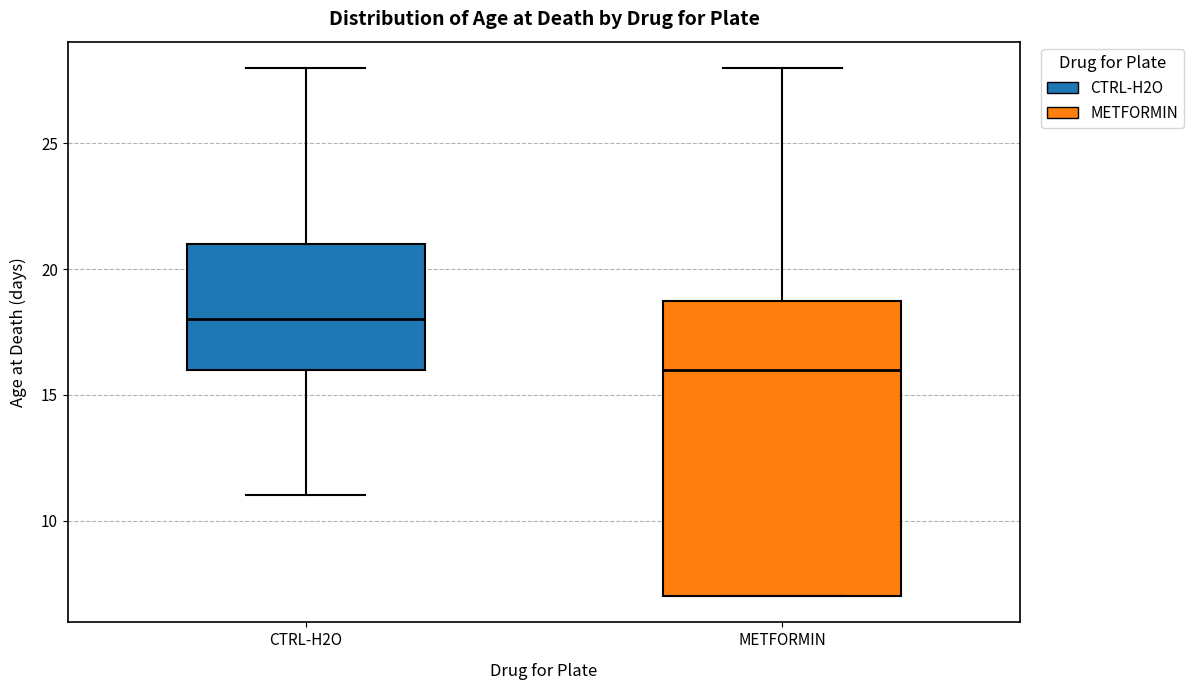

Reading left to right, transcribe this box plot: for each box, give where its median line is, the range the box spans, and where its two whiskers end, as read against the y-axis. The values are not printed on the chart, so give them approximately, as read against the axis.

CTRL-H2O: median 18, box 16 to 21, whiskers 11 to 28
METFORMIN: median 16, box 7 to 19, whiskers 7 to 28